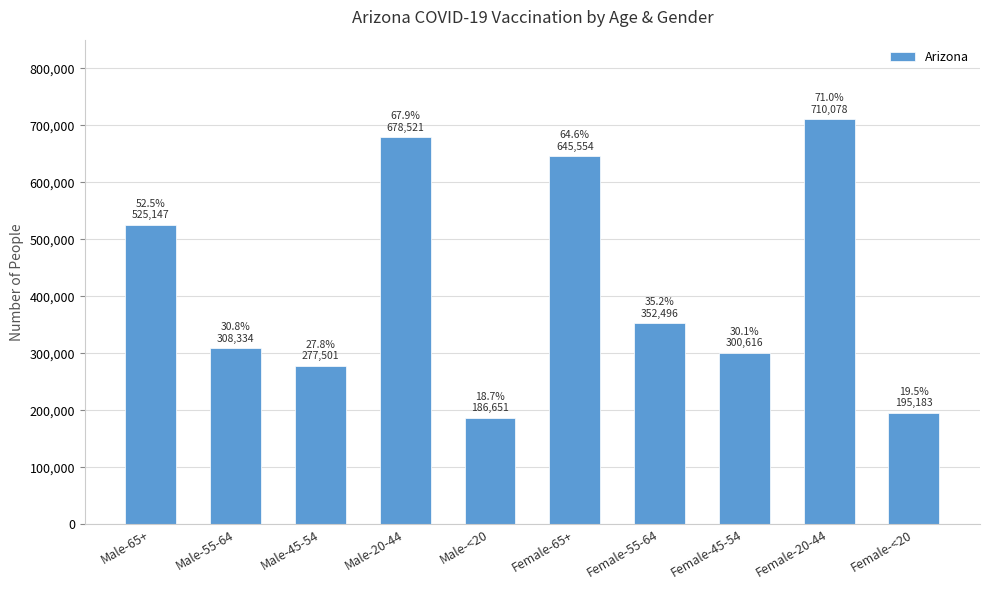

Reading left to right, what are all the values shown in this chart?

Male-65+=525147	Male-55-64=308334	Male-45-54=277501	Male-20-44=678521	Male-<20=186651	Female-65+=645554	Female-55-64=352496	Female-45-54=300616	Female-20-44=710078	Female-<20=195183